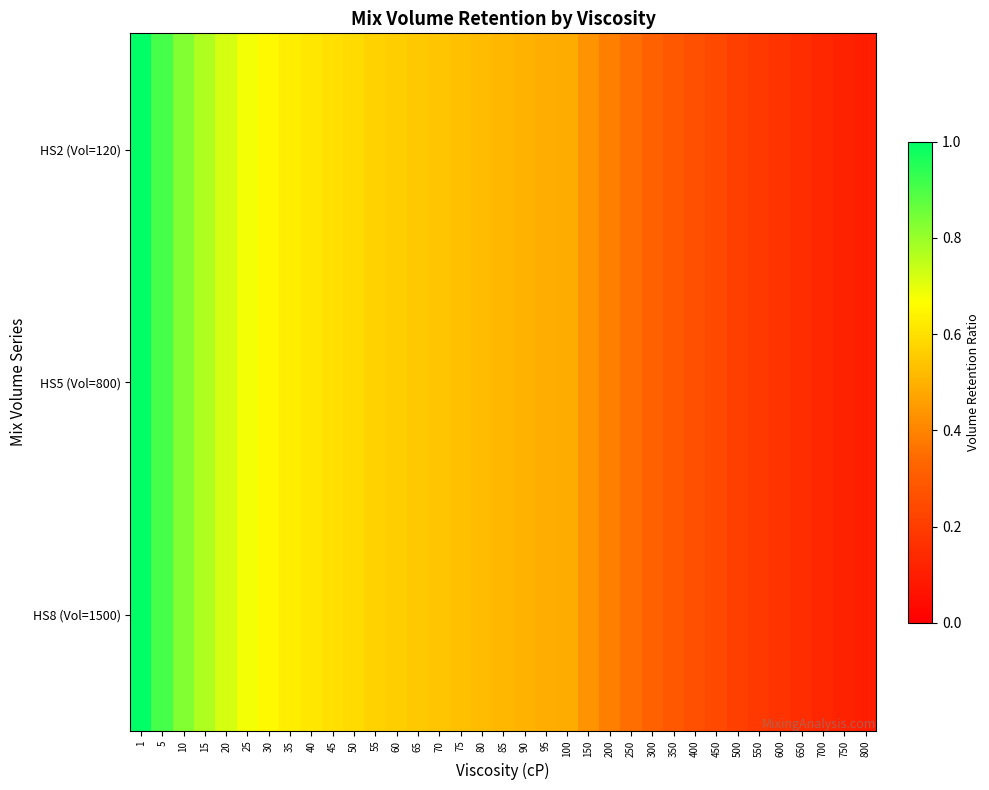

Between 45 and 95, which series saw the biggest shift?

HS2 (Vol=120)